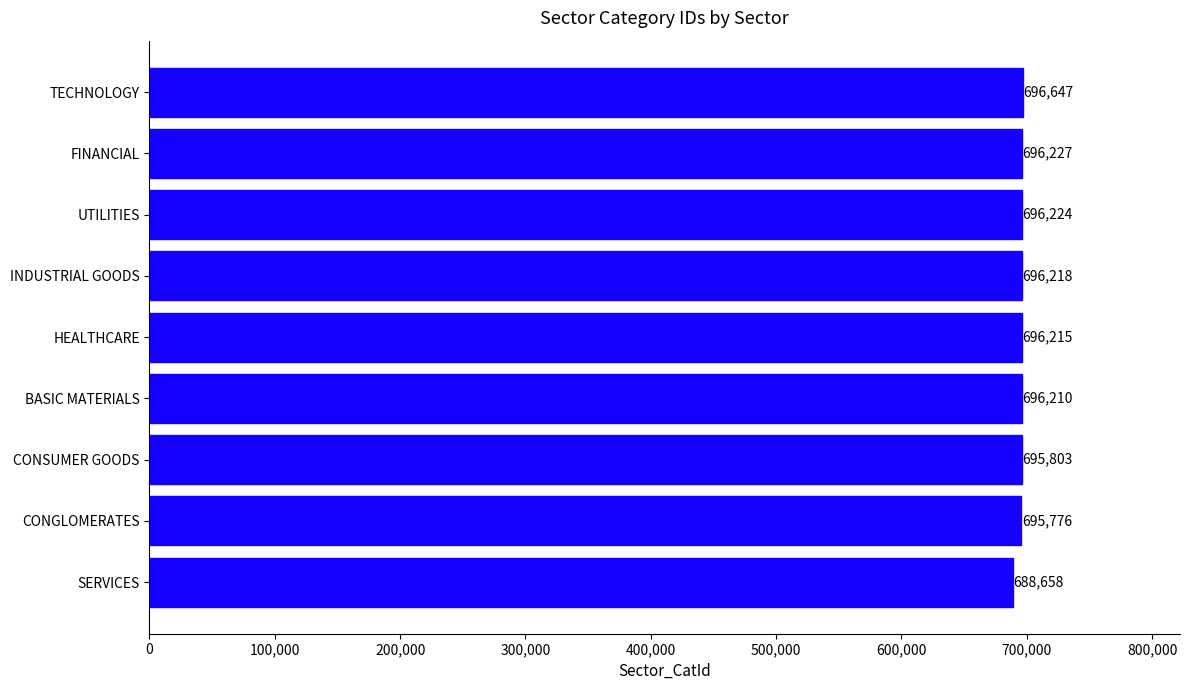

List the labels in order of value, smallest first.

SERVICES, CONGLOMERATES, CONSUMER GOODS, BASIC MATERIALS, HEALTHCARE, INDUSTRIAL GOODS, UTILITIES, FINANCIAL, TECHNOLOGY